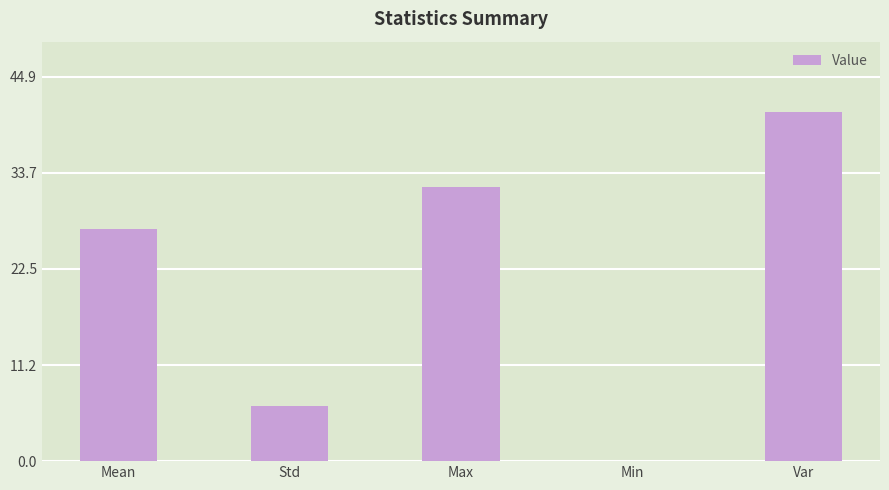

Are the bars horizontal?

No